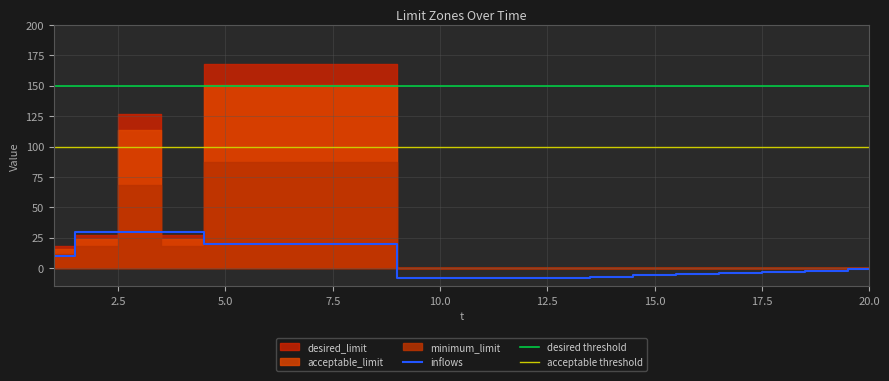

At which label does inflows first exceed -2?

1